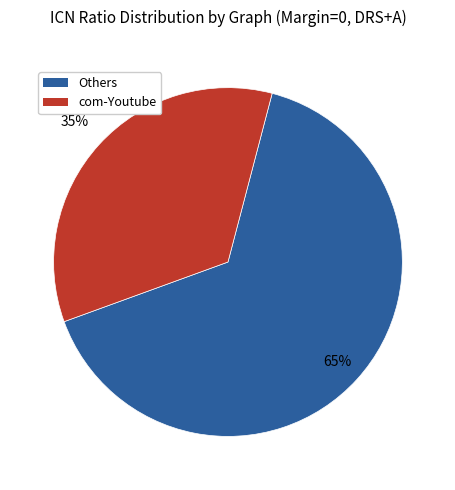

To the nearest percent, what is the average slice percentage?

50%